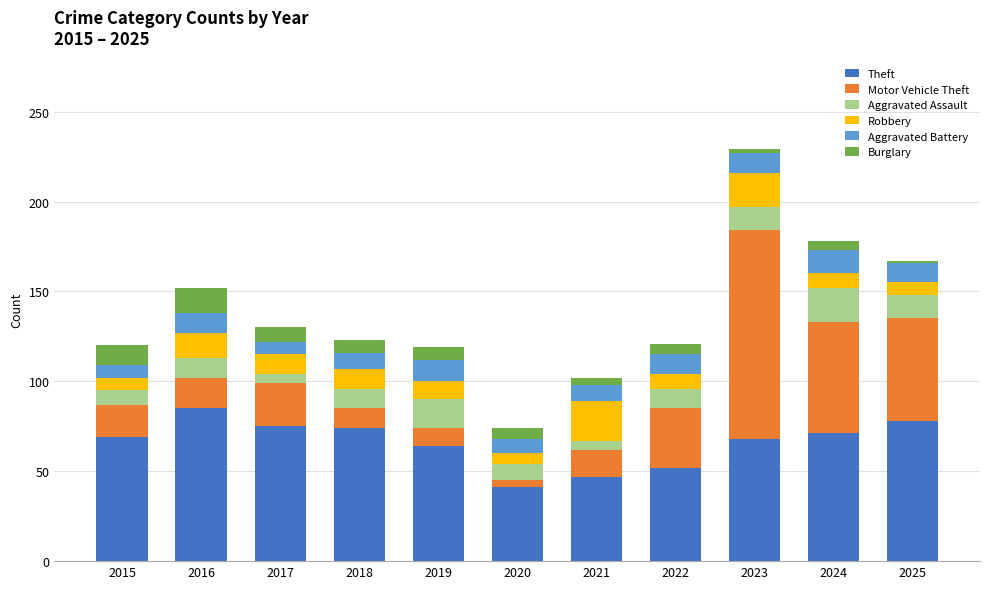

At which category is the sum across all series the highest?

2023